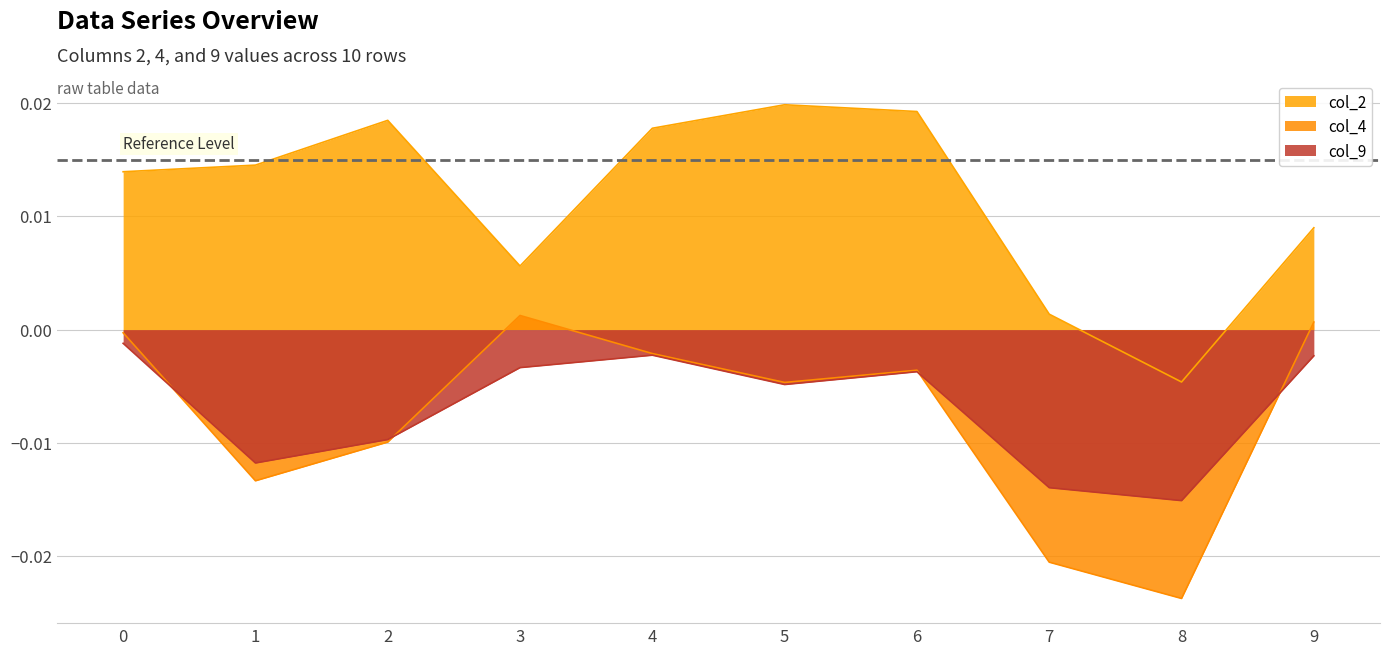

Which series has the largest total across all categories?

col_2